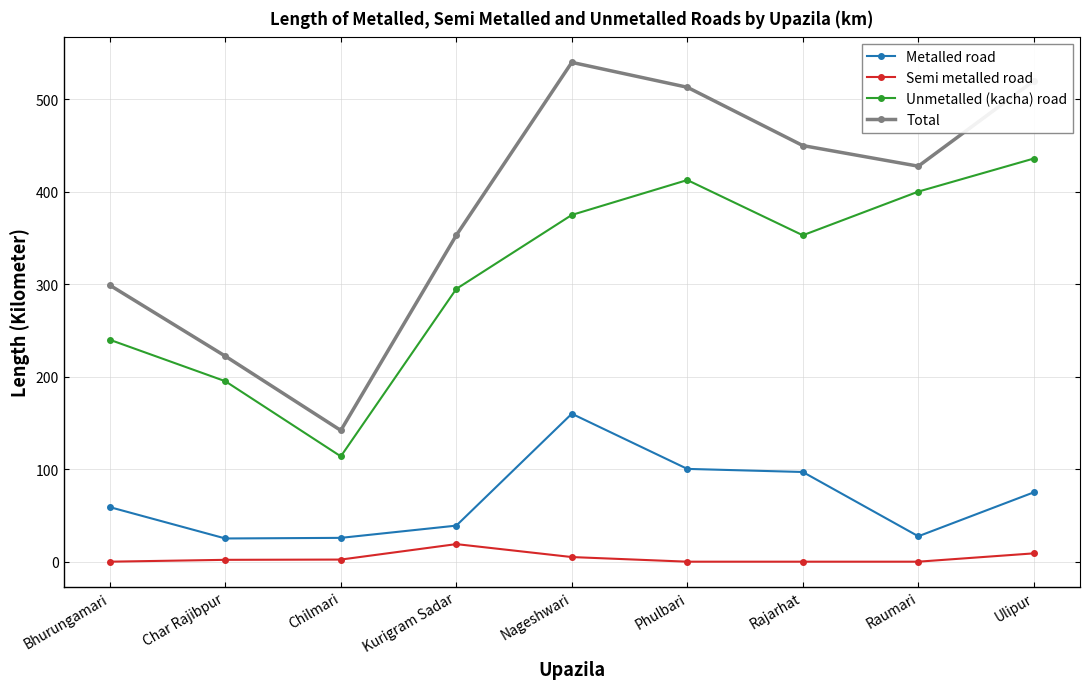

What is the average value of the Semi metalled road series?

4.1